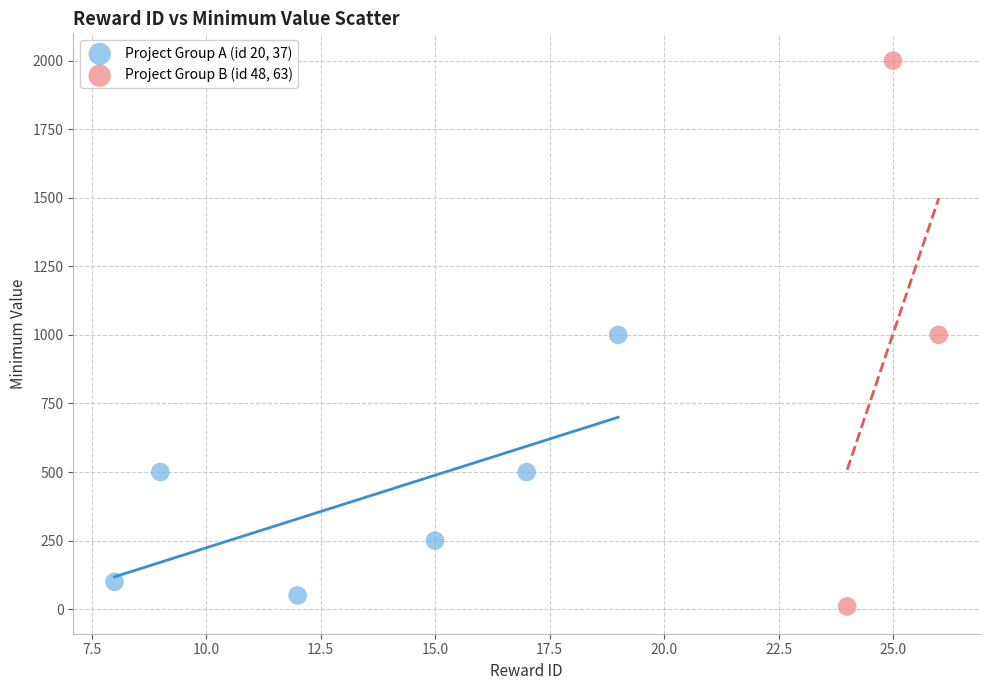

Which series contains the highest Y value?

Project Group B (id 48, 63)